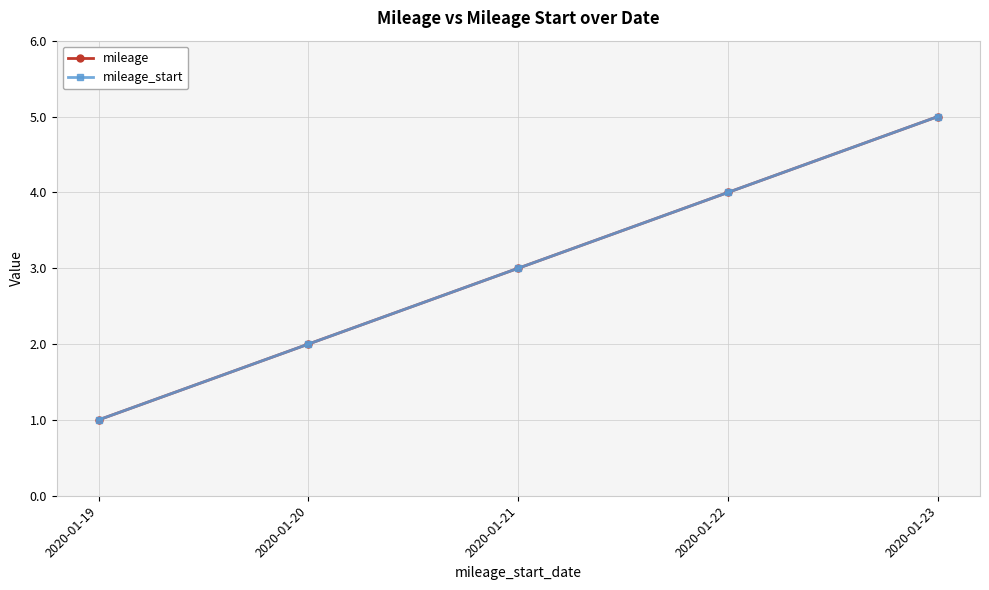

Does the chart have visible grid lines?

Yes